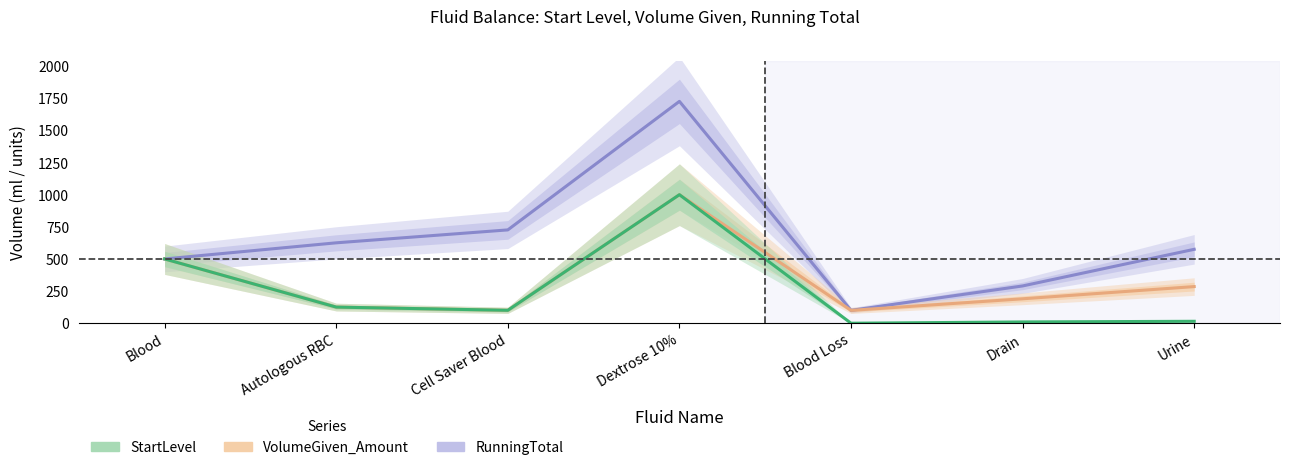

The RunningTotal series shows 142.8 at Blood Loss. True or false?

False